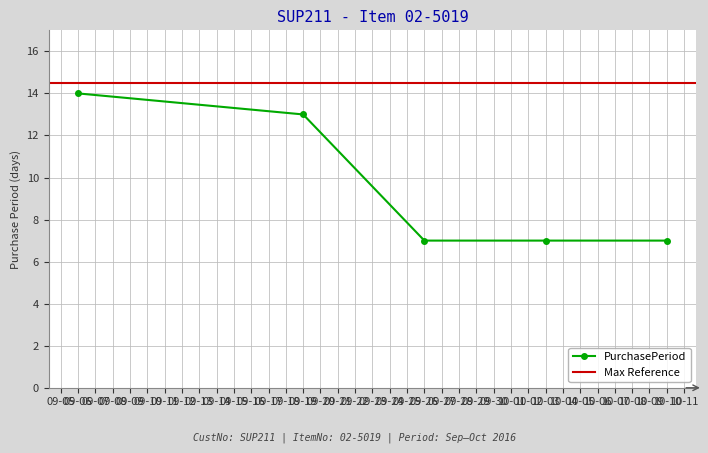

What is the maximum value for PurchasePeriod?

14